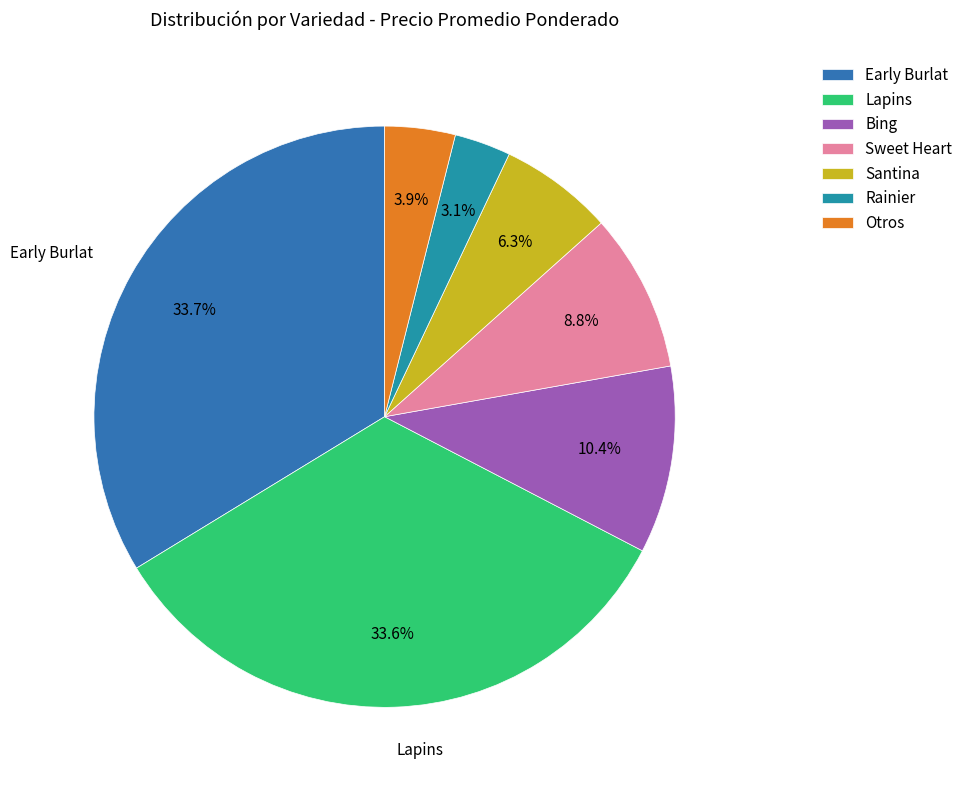

Approximately how many times larger is the value at Otros compared to Santina?

0.6